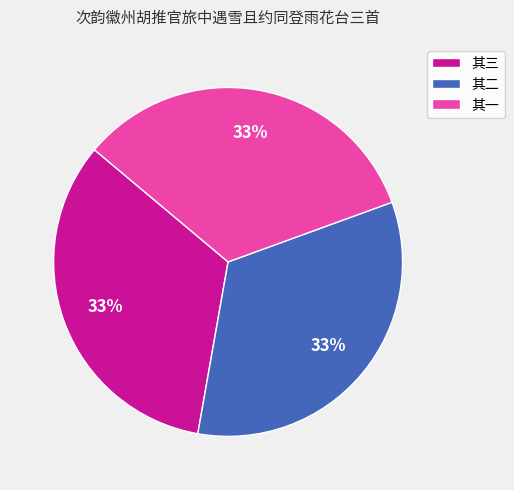

Does 其二 represent more than half of the total?

No